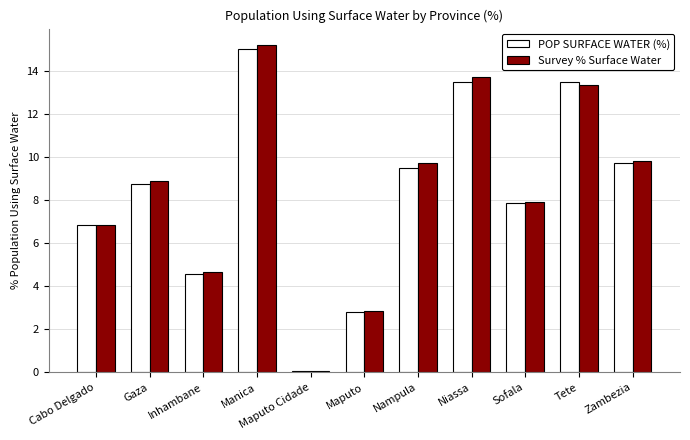

What position from the right is Maputo?

6